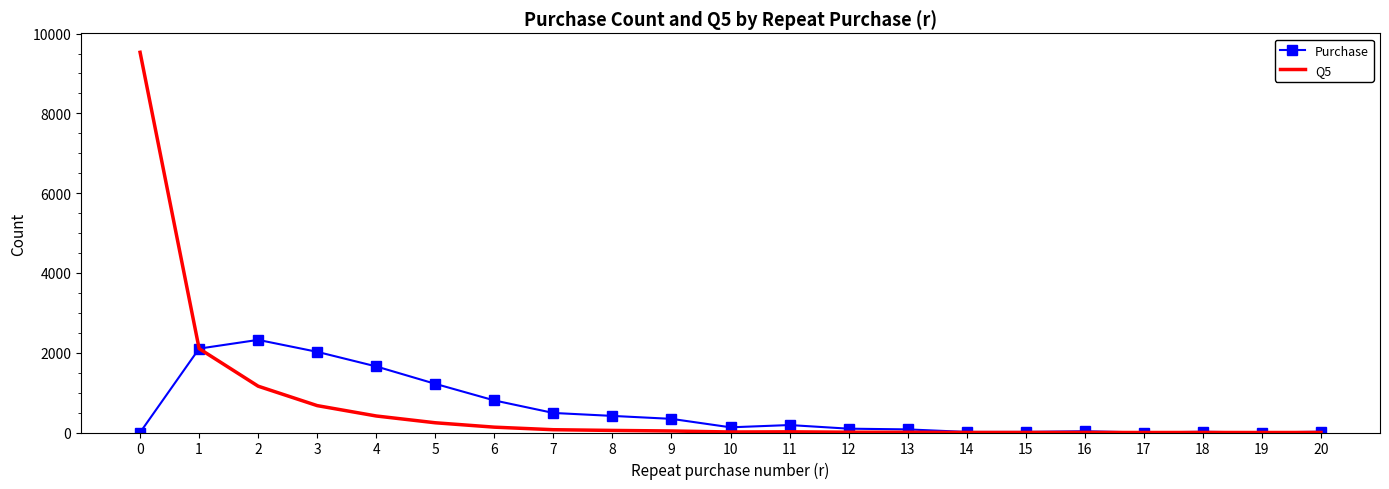

At 0, list the series in order from largest to smallest.

Q5, Purchase